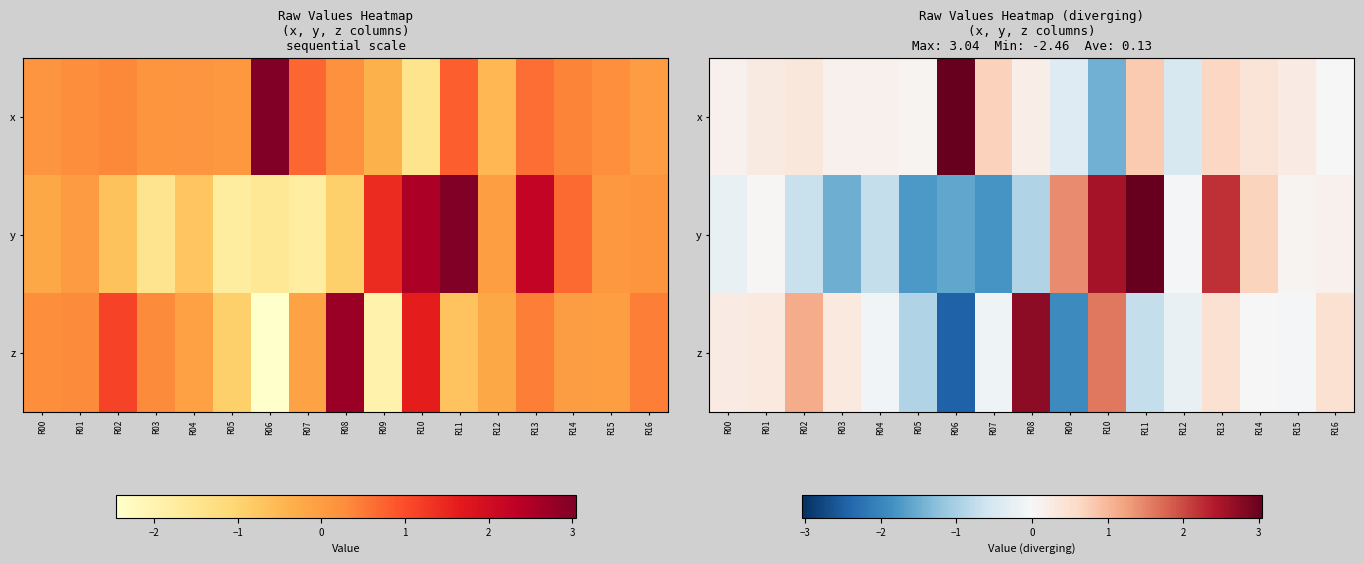

How many data points in y are above 0?

8